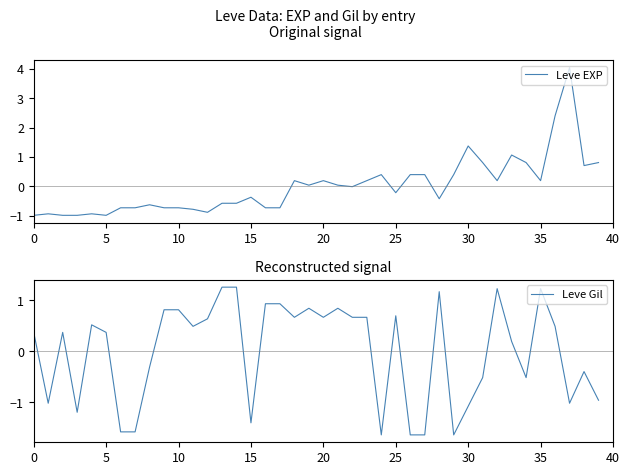

In Leve EXP, how many points are higher than both neighbors (excluding endpoints)?

10